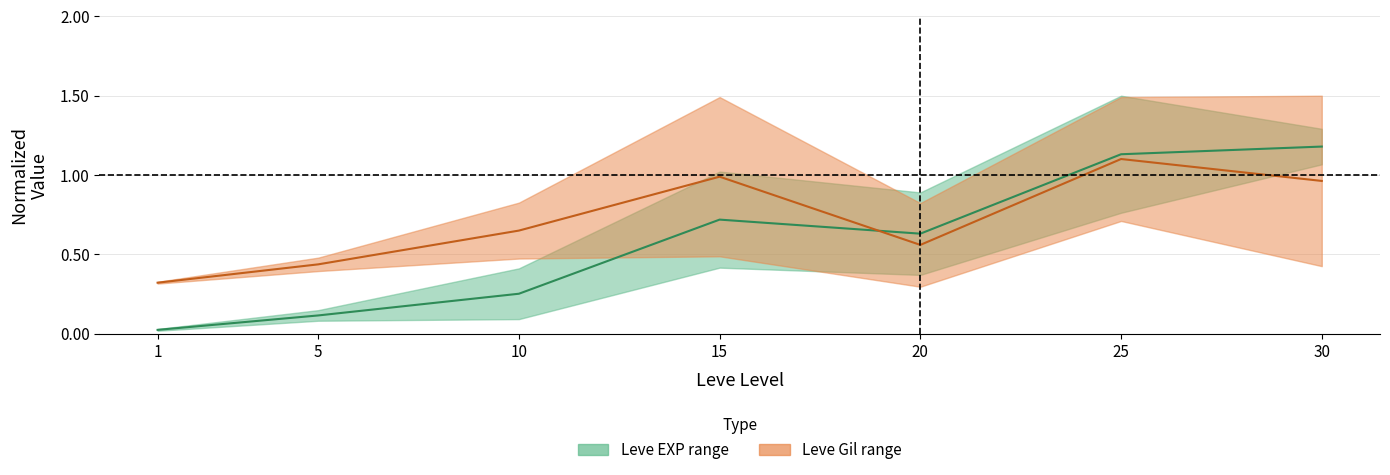

At 20, list the series in order from smallest to largest.

Leve Gil mid, Leve EXP mid